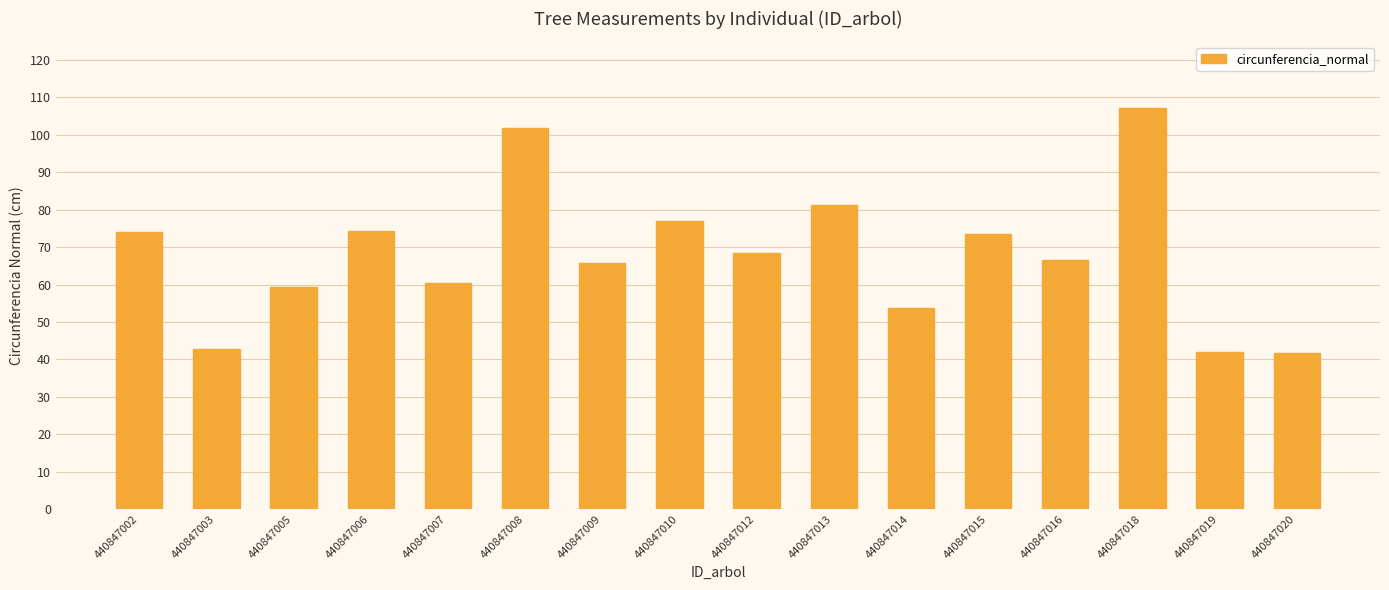

Which category has the highest value across all series?

440847018